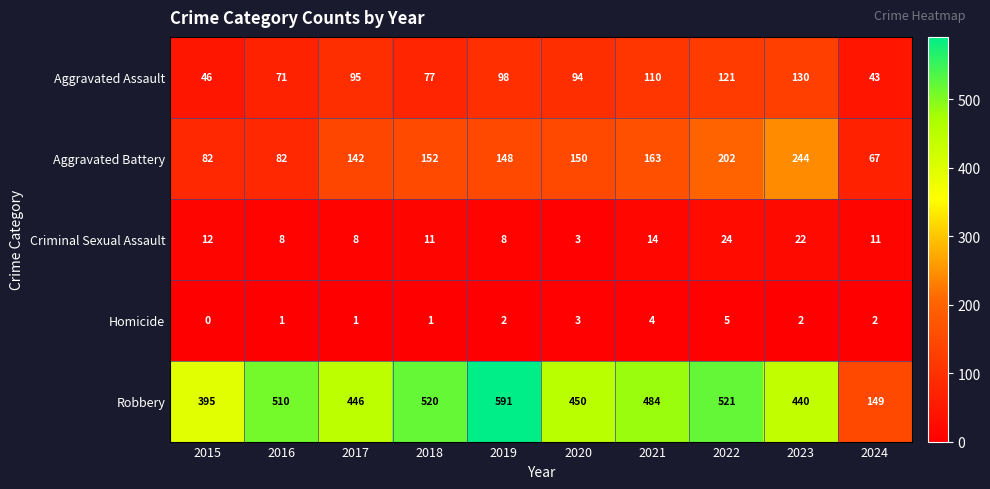

Which label corresponds to the smallest value in the chart?

2015